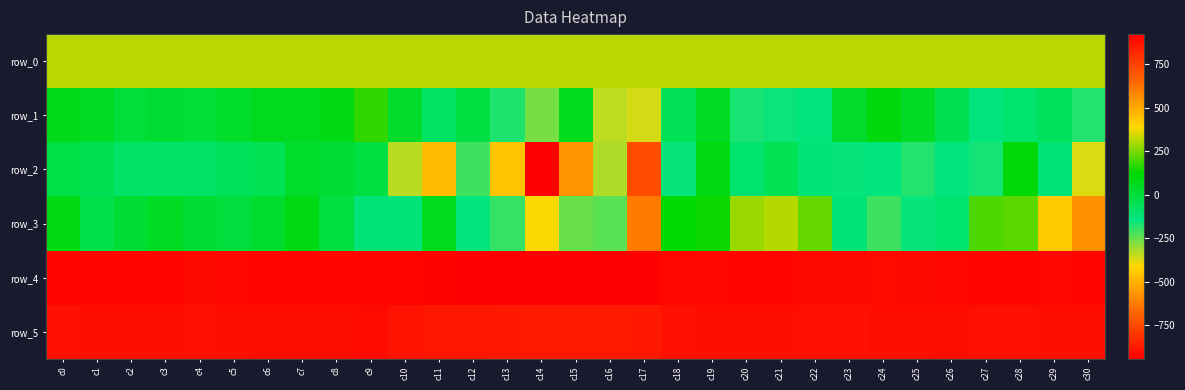

At which label is row_3 closest to -37?

c1